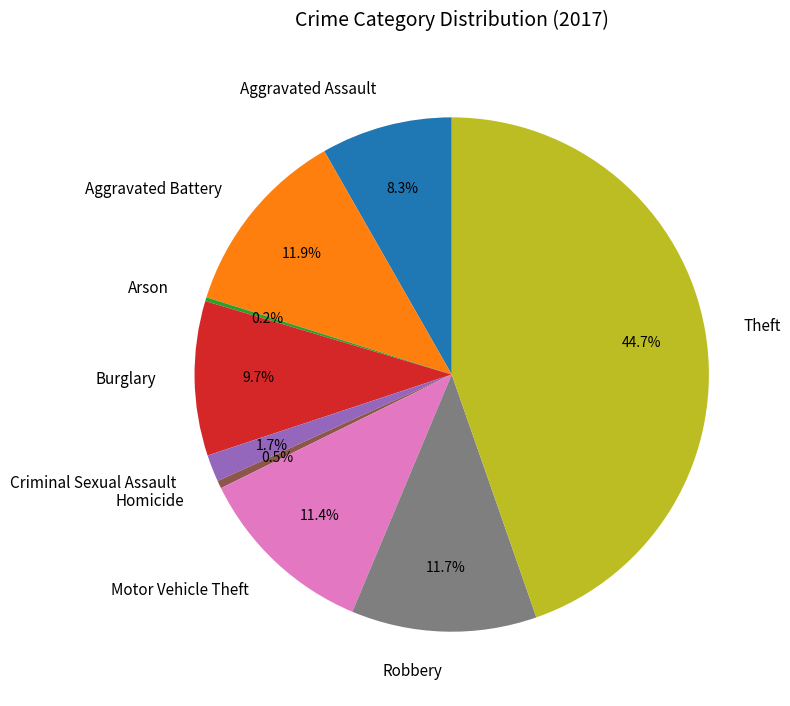

How much of the chart is everything except Motor Vehicle Theft?

88.6%